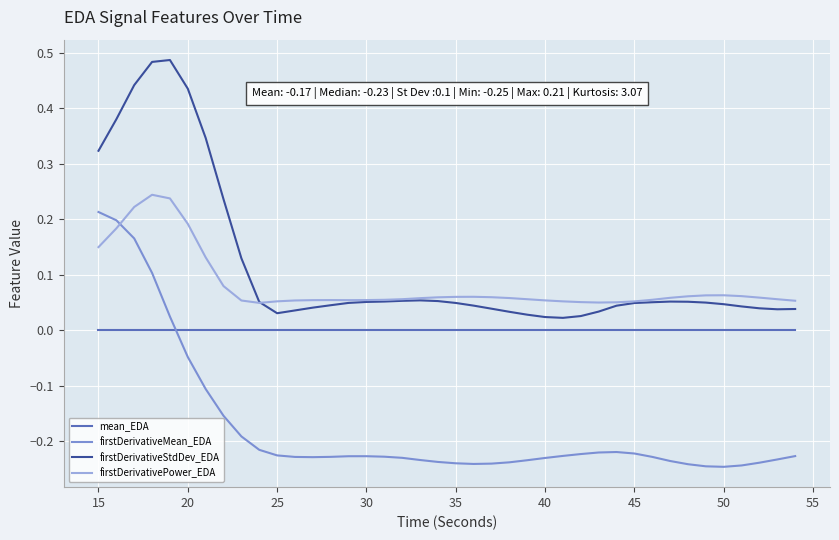

Which series has the largest total across all categories?

firstDerivativeStdDev_EDA